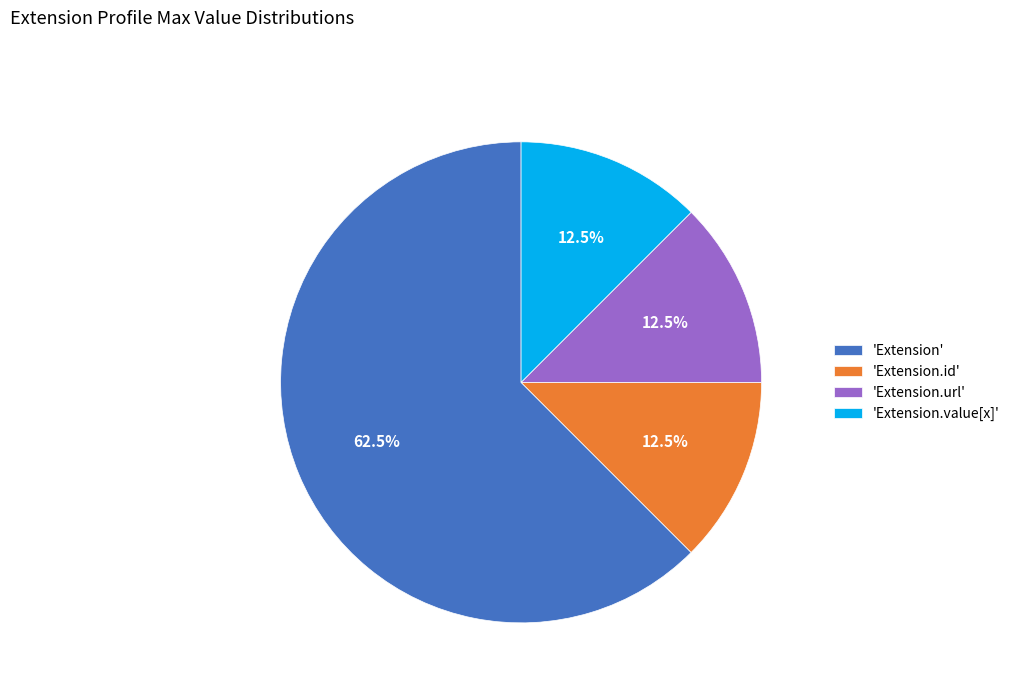

Approximately how many times larger is the value at 'Extension' compared to 'Extension.id'?

5.0